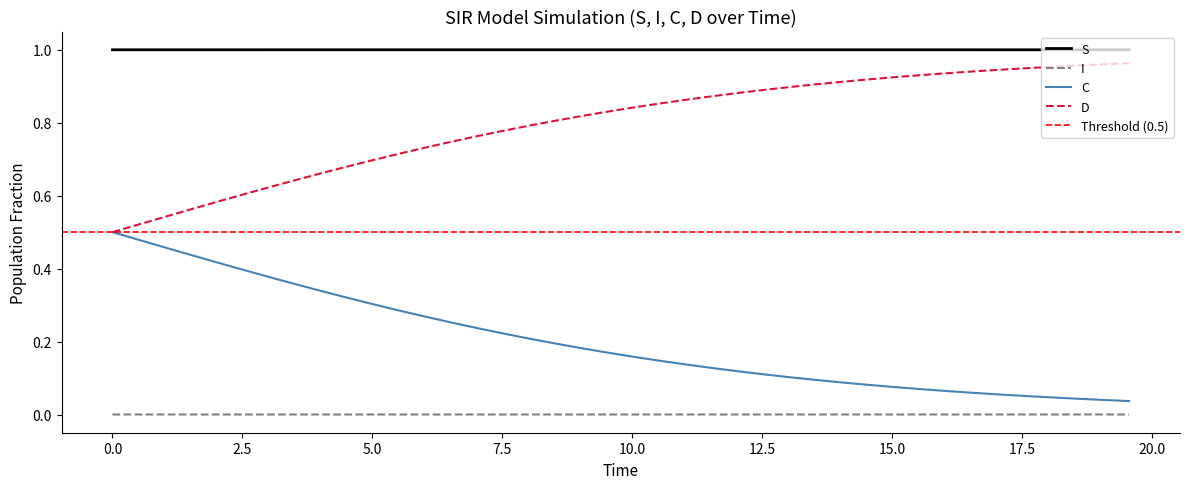

How many lines are shown in the chart?

4